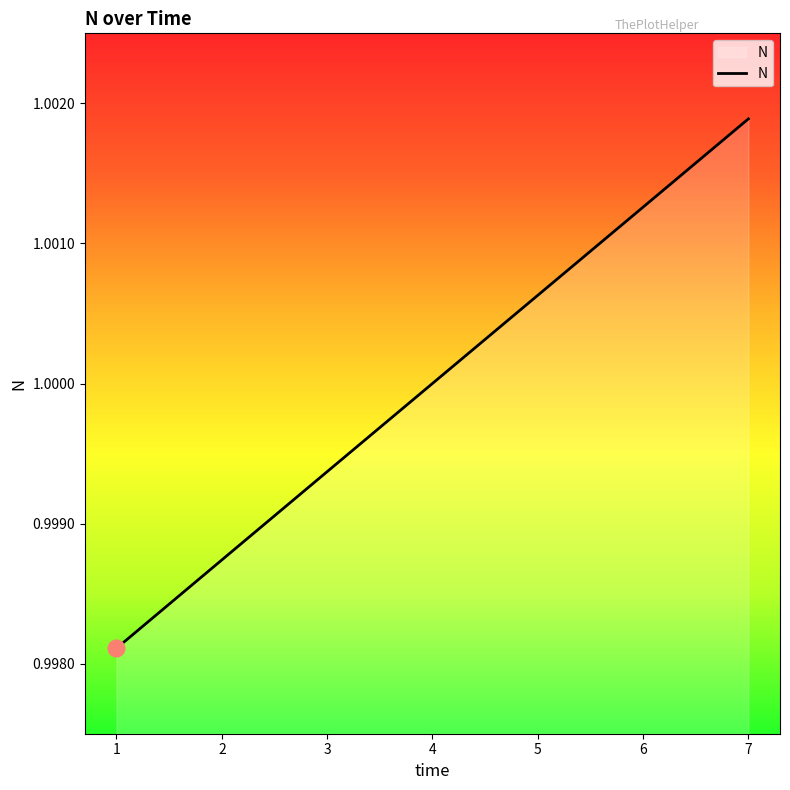

Which label corresponds to the largest value in the chart?

7